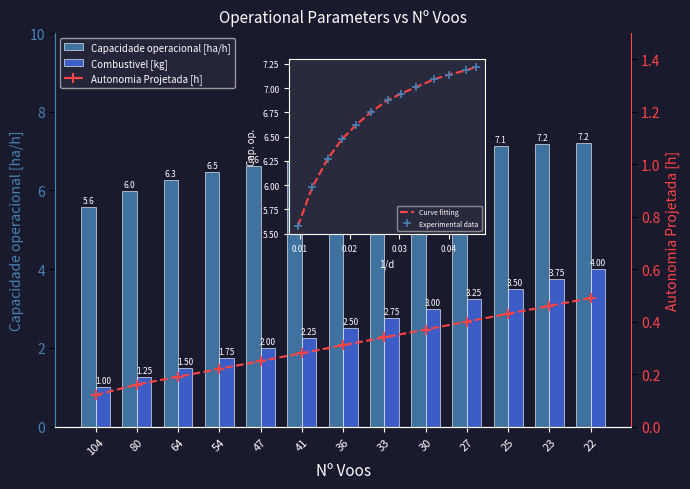

The value of Capacidade operacional [ha/h] at 36 is 6.9. True or false?

True